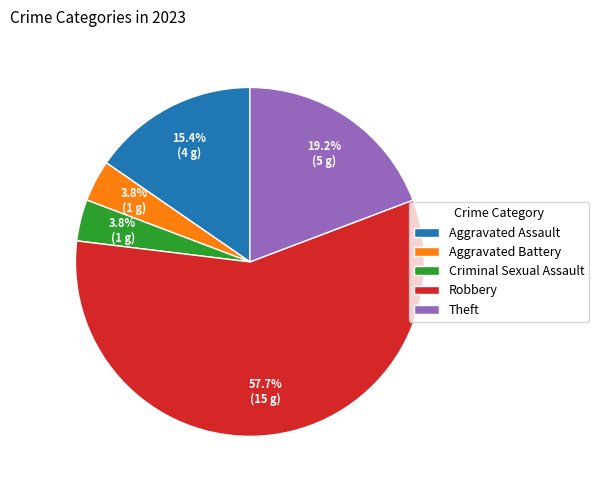

Approximately how many times larger is the value at Aggravated Battery compared to Criminal Sexual Assault?

1.0